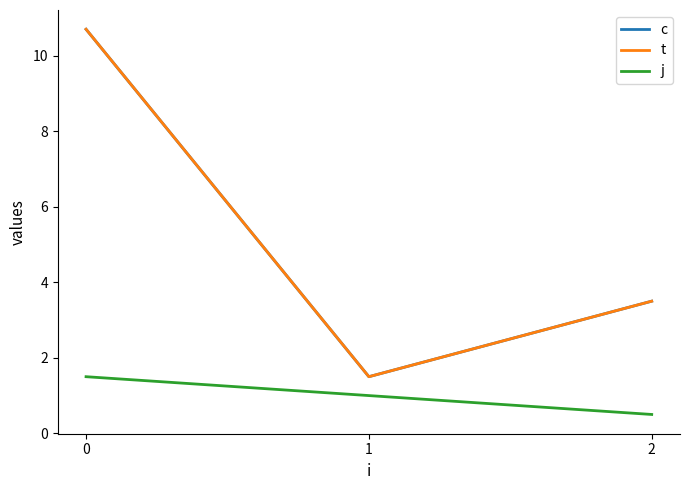

Rank the series at 2 from highest to lowest value.

c, t, j